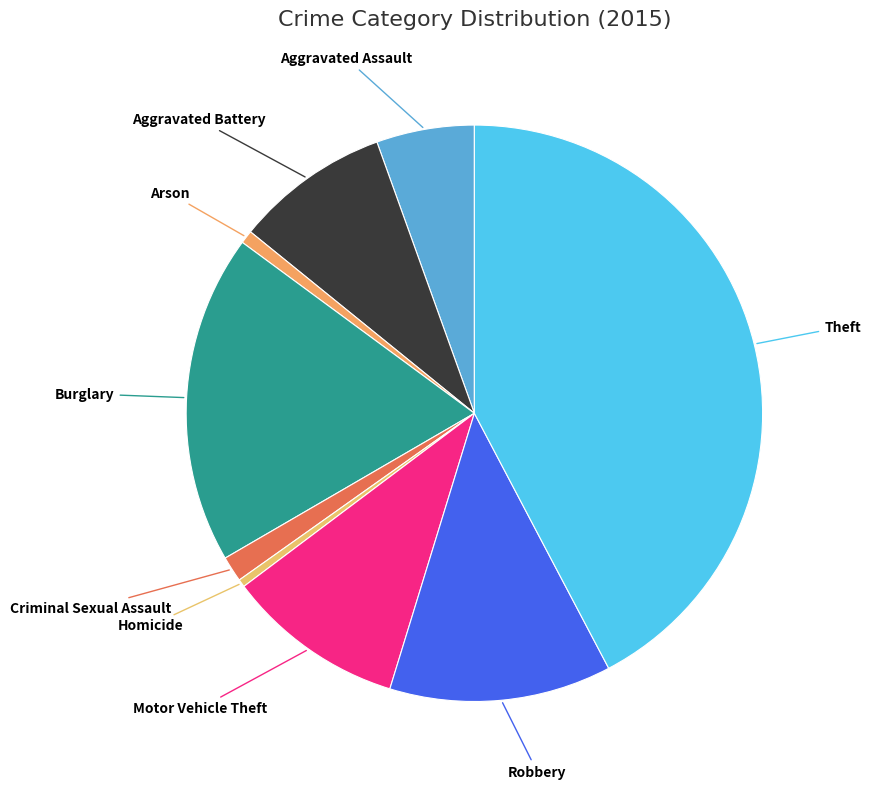

How many segments does this pie chart have?

9